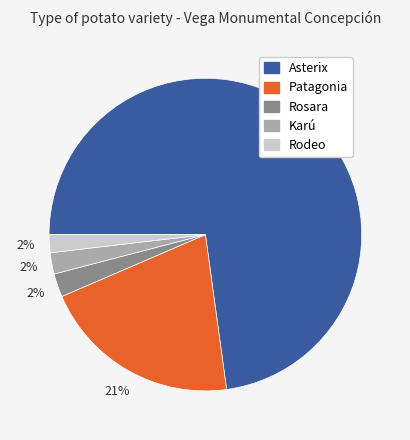

Is there a majority slice in this chart?

Yes